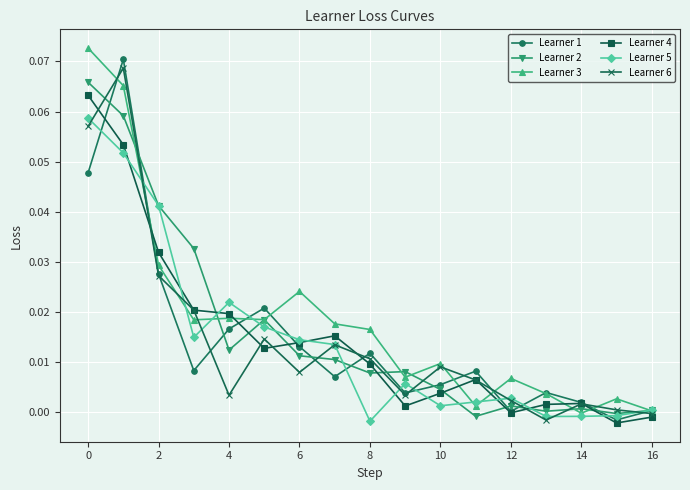

Where is the first local maximum for Learner 5?

4